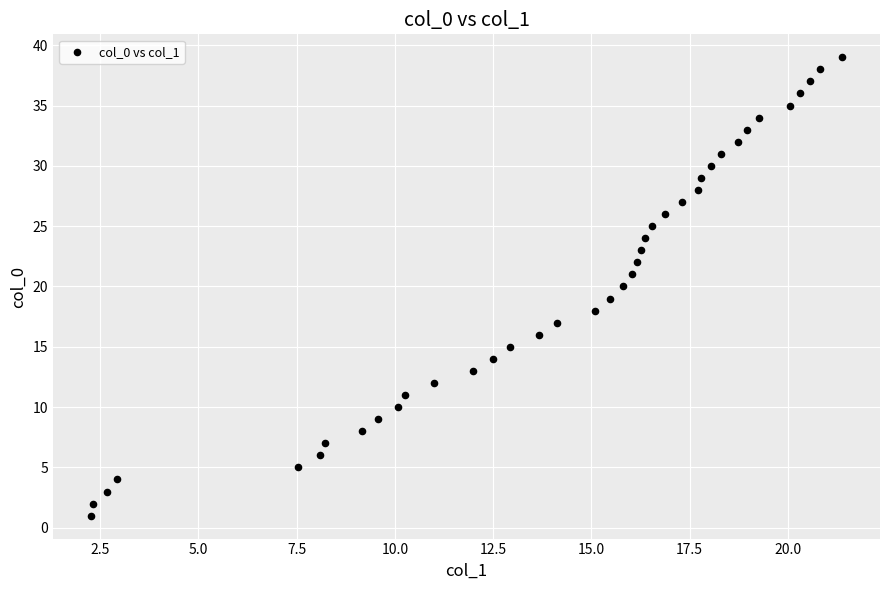

What is the range of Y values (max minus min)?

38